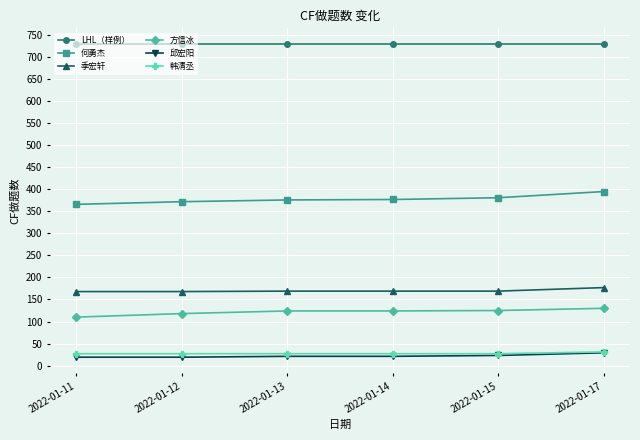

What is the value of the 何勇杰 point at the 4th from the left?

377